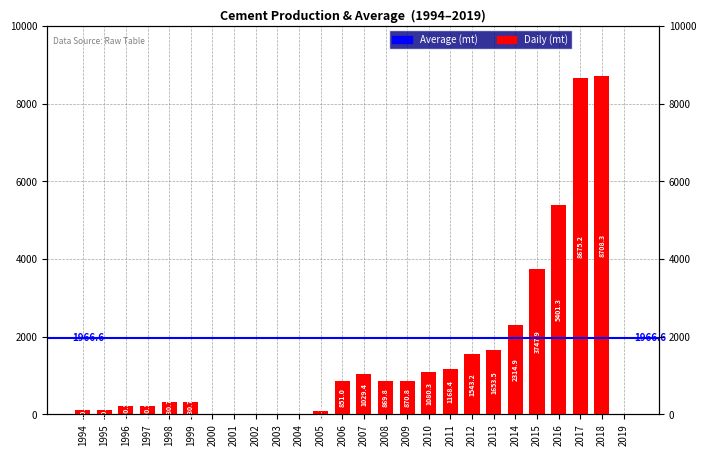

Is it true that the value at 2001 is 0.0?

True